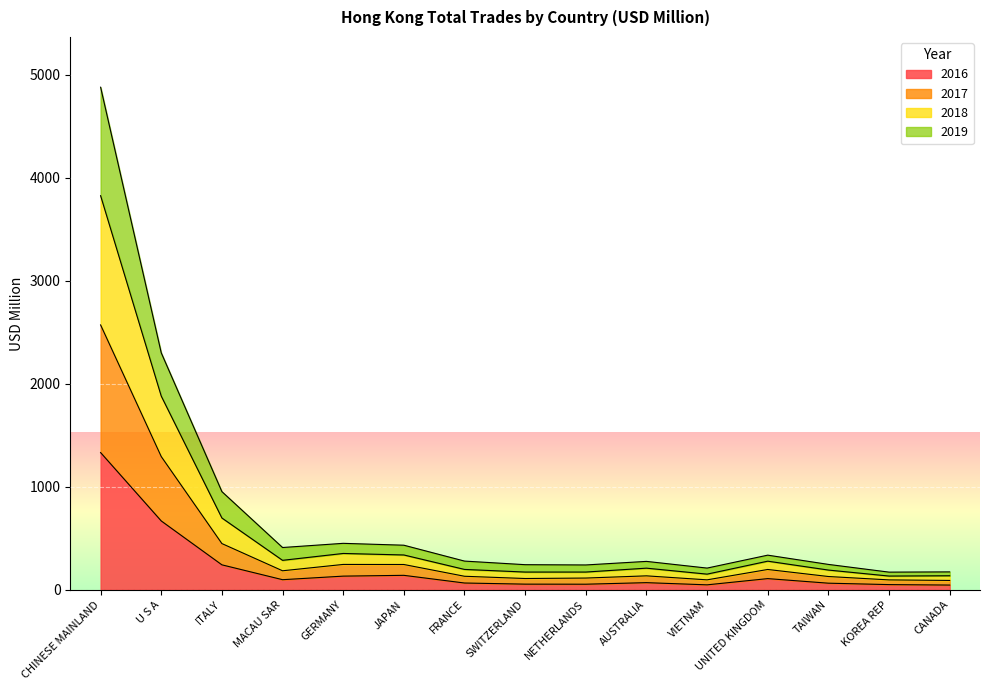

What is the highest value of the 2016 series?

1331.2